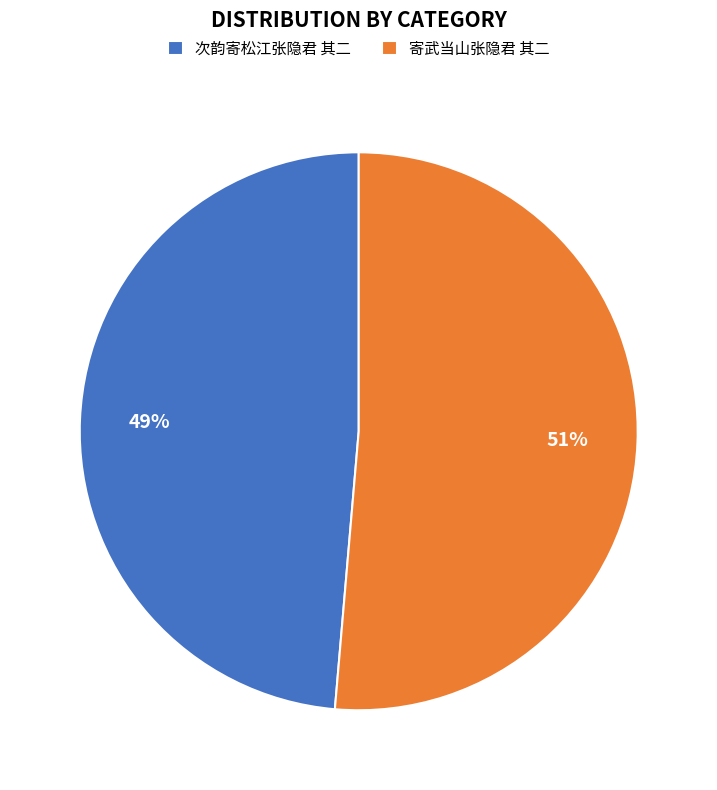

Between 寄武当山张隐君 其二 and 次韵寄松江张隐君 其二, which is larger?

寄武当山张隐君 其二